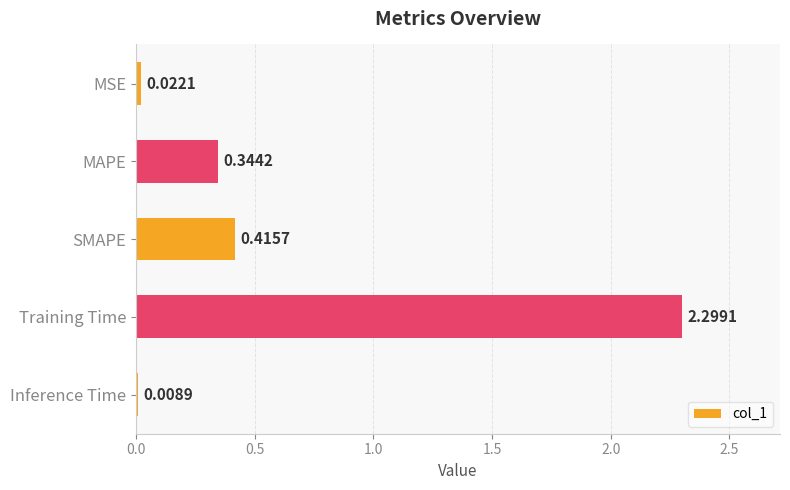

Between MAPE and SMAPE, which is larger?

SMAPE